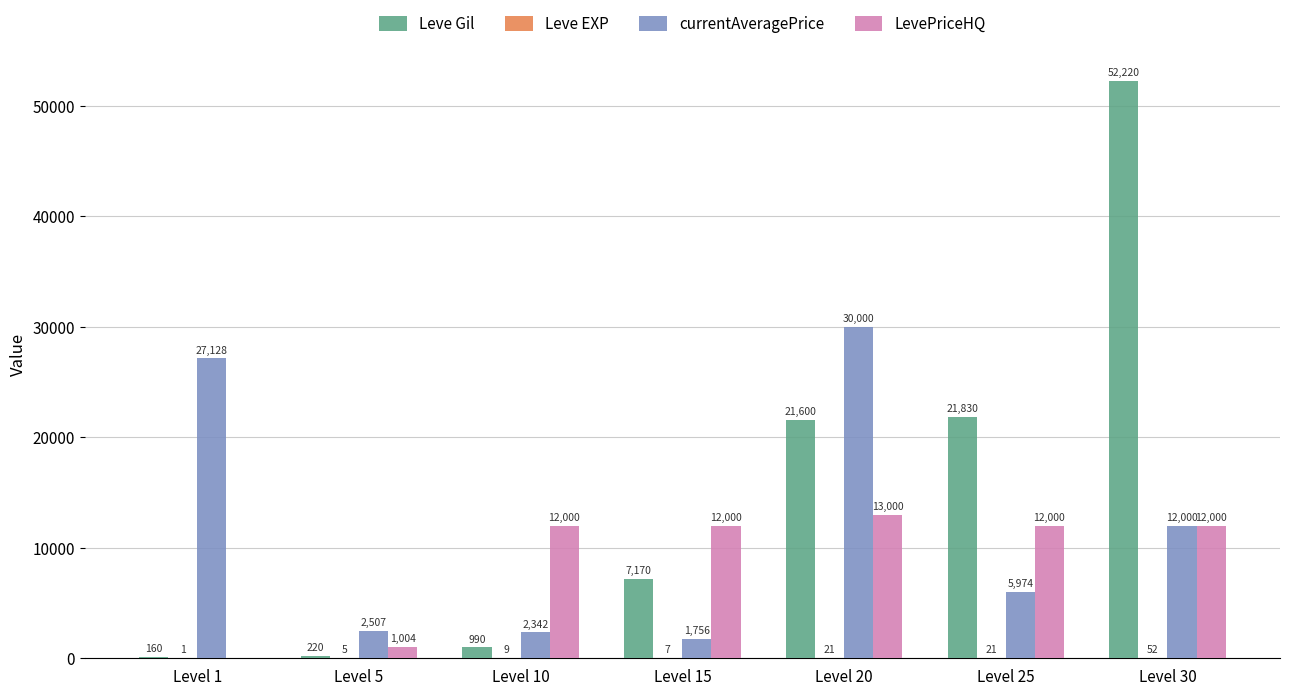

Which series has the widest spread of values?

Leve Gil